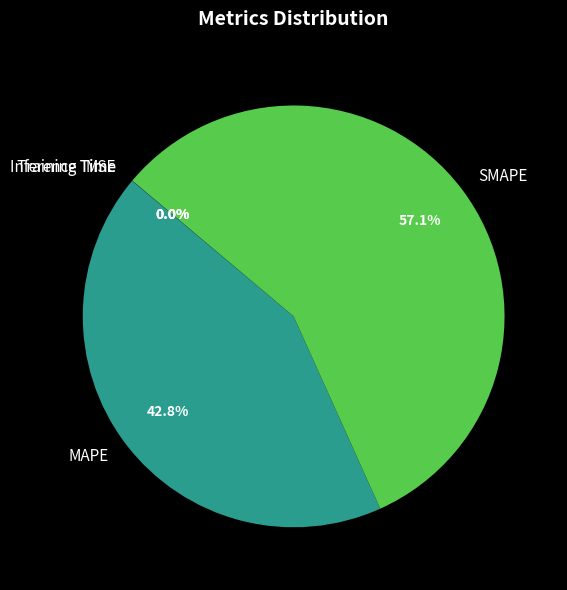

What is the ratio of the value at SMAPE to the value at MAPE?

1.3